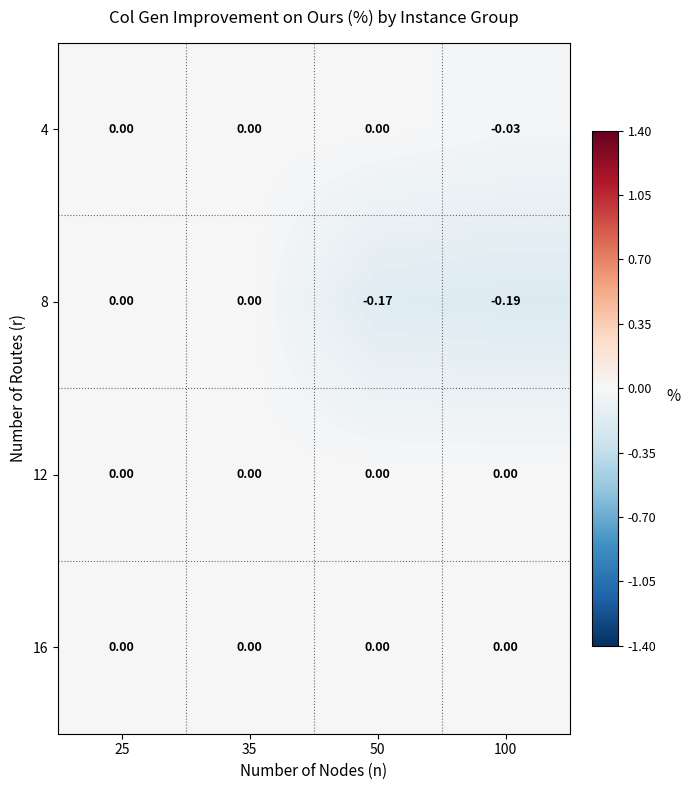

Reading left to right, extract all data points from this chart.

4: 25=0.0	35=0.0	50=0.0	100=-0.0
8: 25=0.0	35=0.0	50=-0.2	100=-0.2
12: 25=0.0	35=0.0	50=0.0	100=0.0
16: 25=0.0	35=0.0	50=0.0	100=0.0